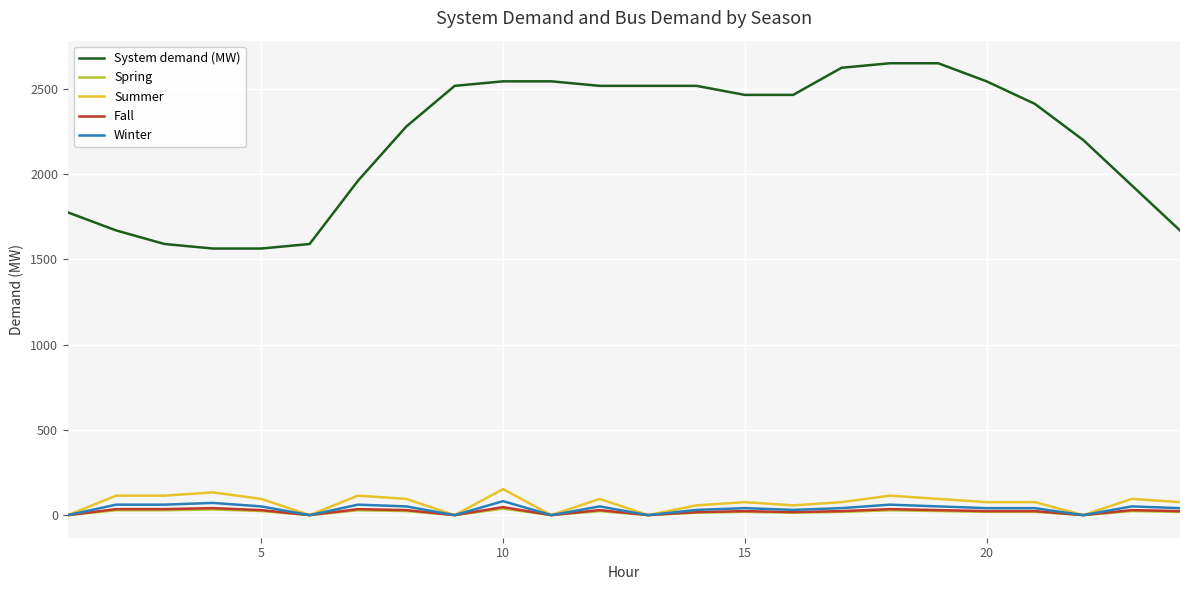

How many lines are shown in the chart?

5